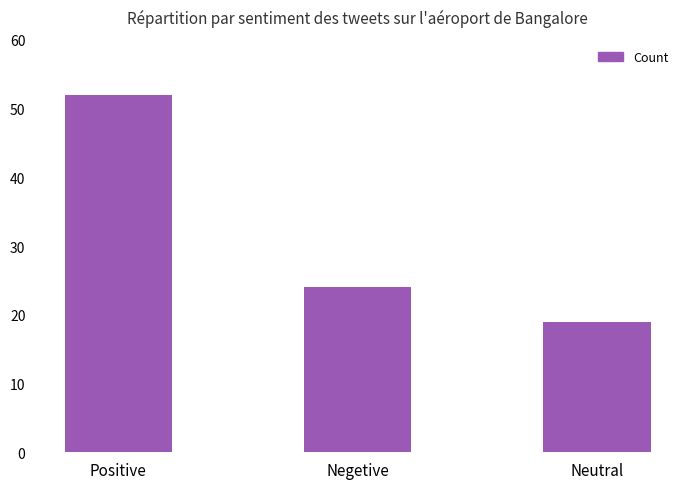

Count the values in the range 19 to 52.

3